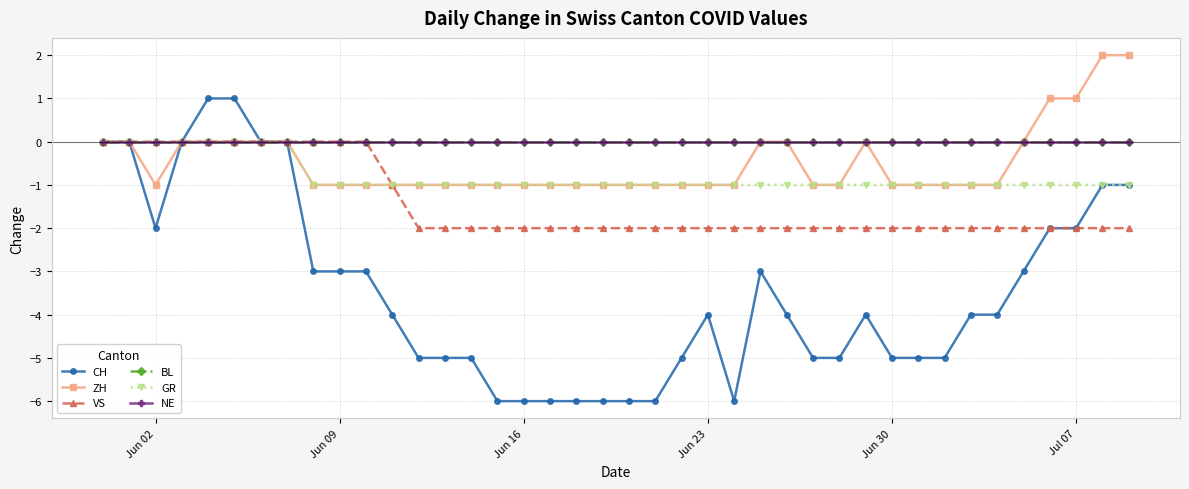

Which series has the largest total across all categories?

BL